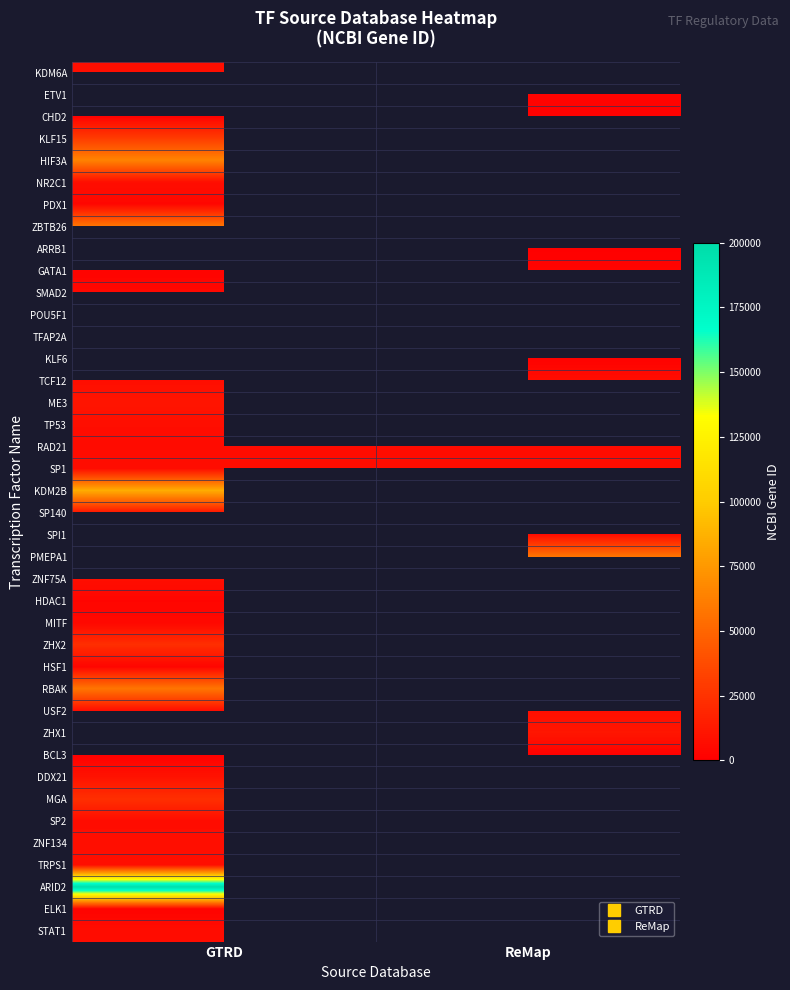

At ReMap, list the series in order from smallest to largest.

CHD2, KLF15, HIF3A, NR2C1, PDX1, ZBTB26, ARRB1, KDM6A, ETV1, GATA1, SMAD2, POU5F1, TFAP2A, KLF6, TCF12, ME3, TP53, RAD21, SP1, KDM2B, SP140, SPI1, PMEPA1, ZNF75A, HDAC1, BCL3, MITF, ZHX2, HSF1, RBAK, SP2, USF2, ZHX1, DDX21, MGA, ZNF134, TRPS1, ARID2, ELK1, STAT1